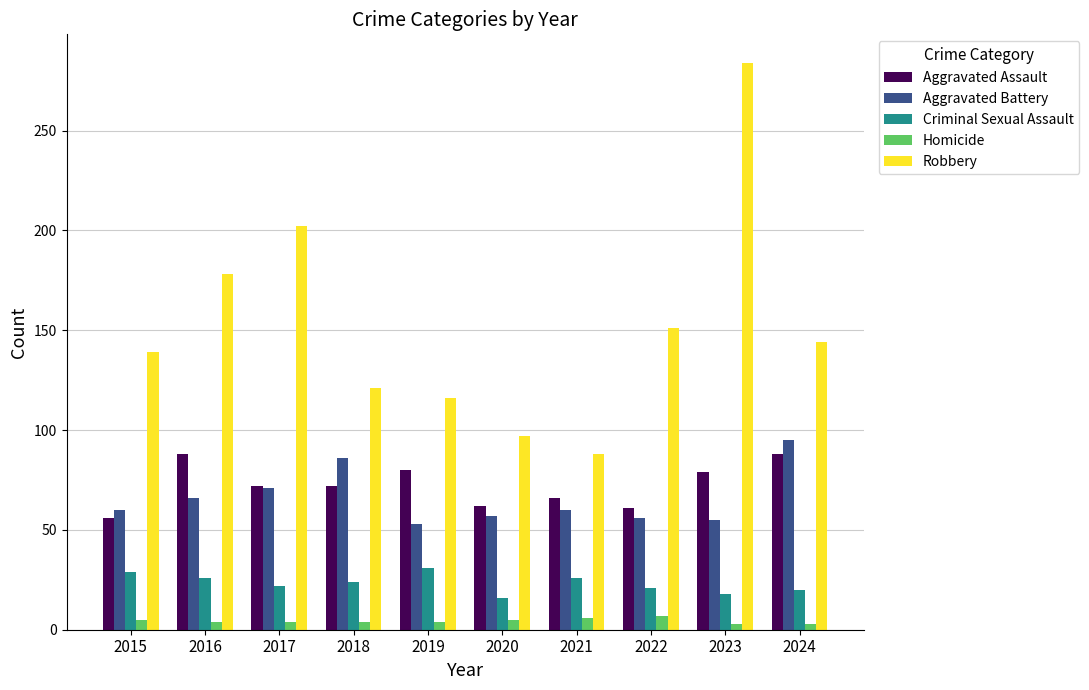

What is the sum of all Aggravated Assault values?

724